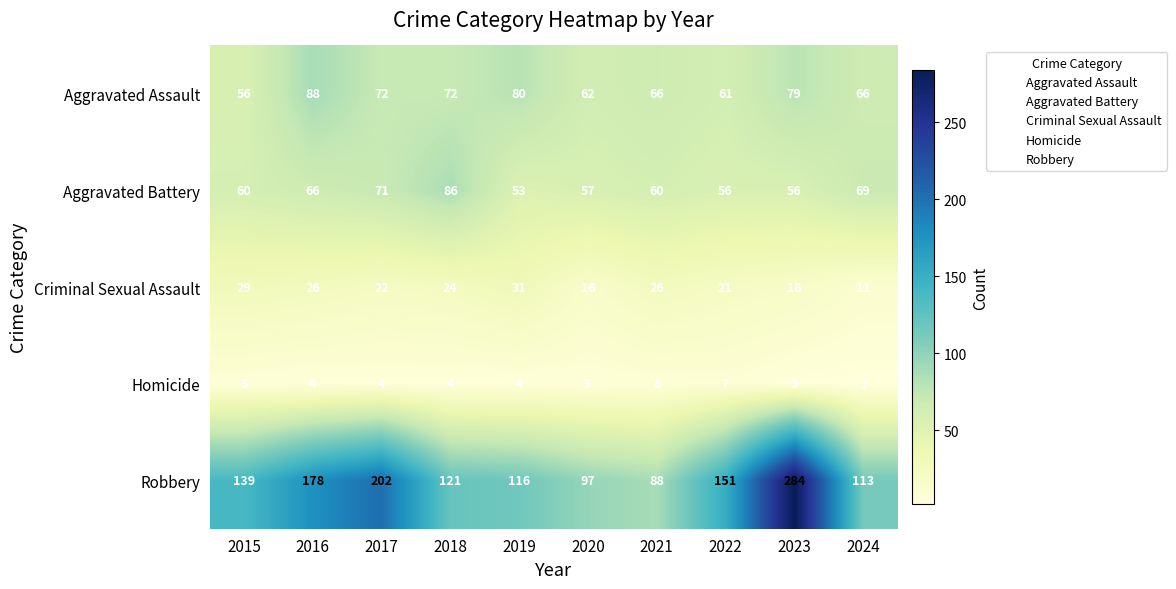

Between 2015 and 2018, which series saw the biggest shift?

Aggravated Battery